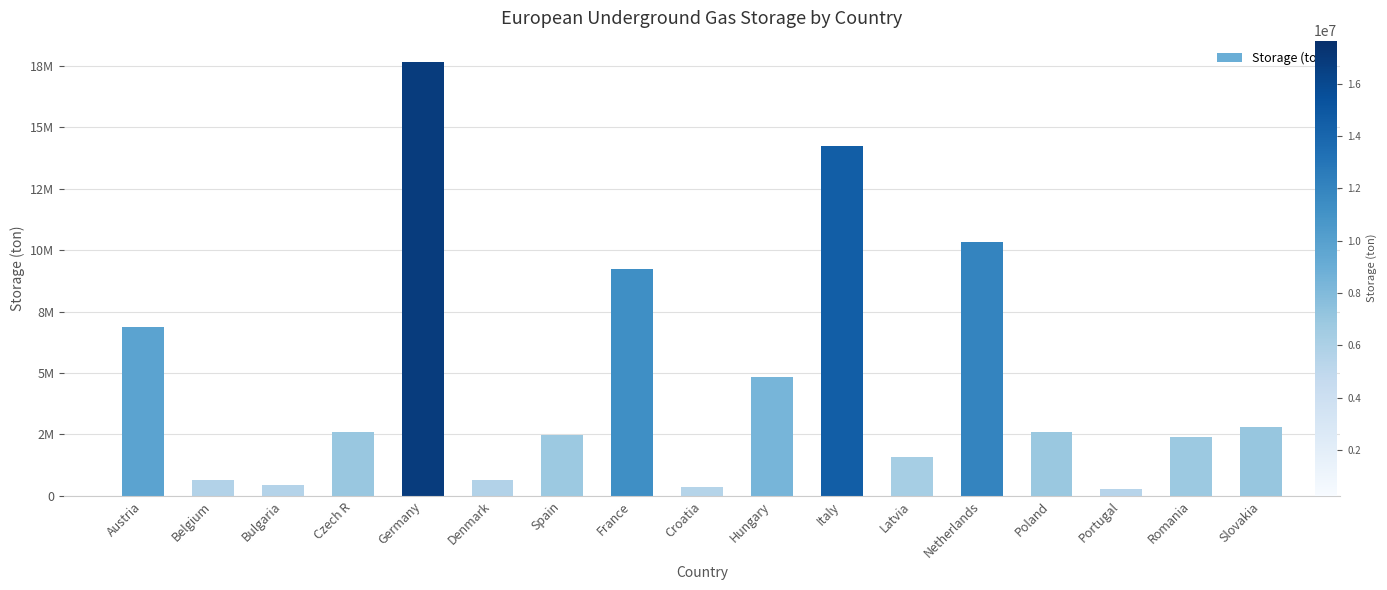

What is the minimum value shown in the chart?

258992.8